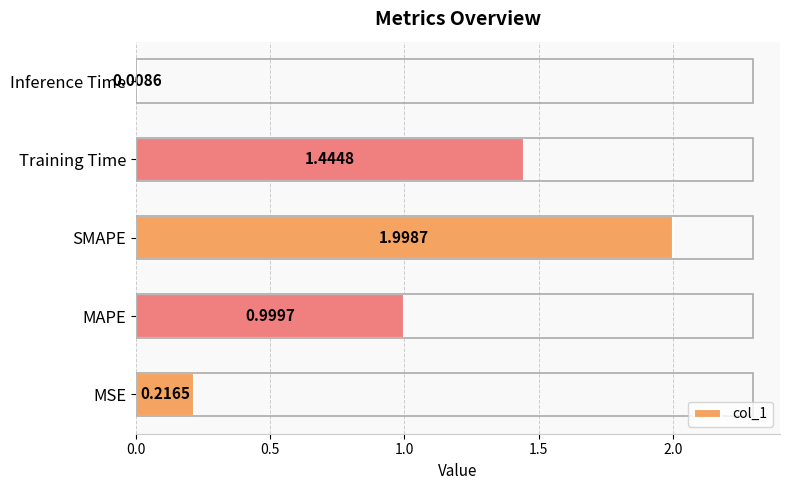

Between Training Time and Inference Time, which is larger?

Training Time